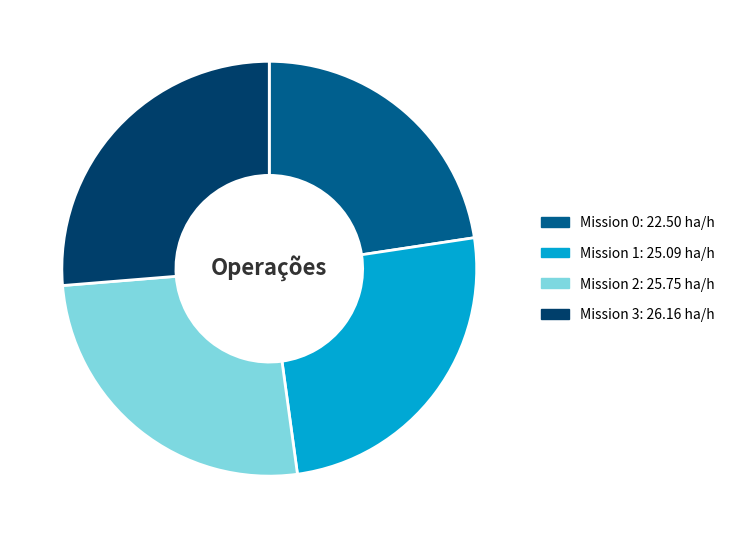

Does any single category account for the majority?

No